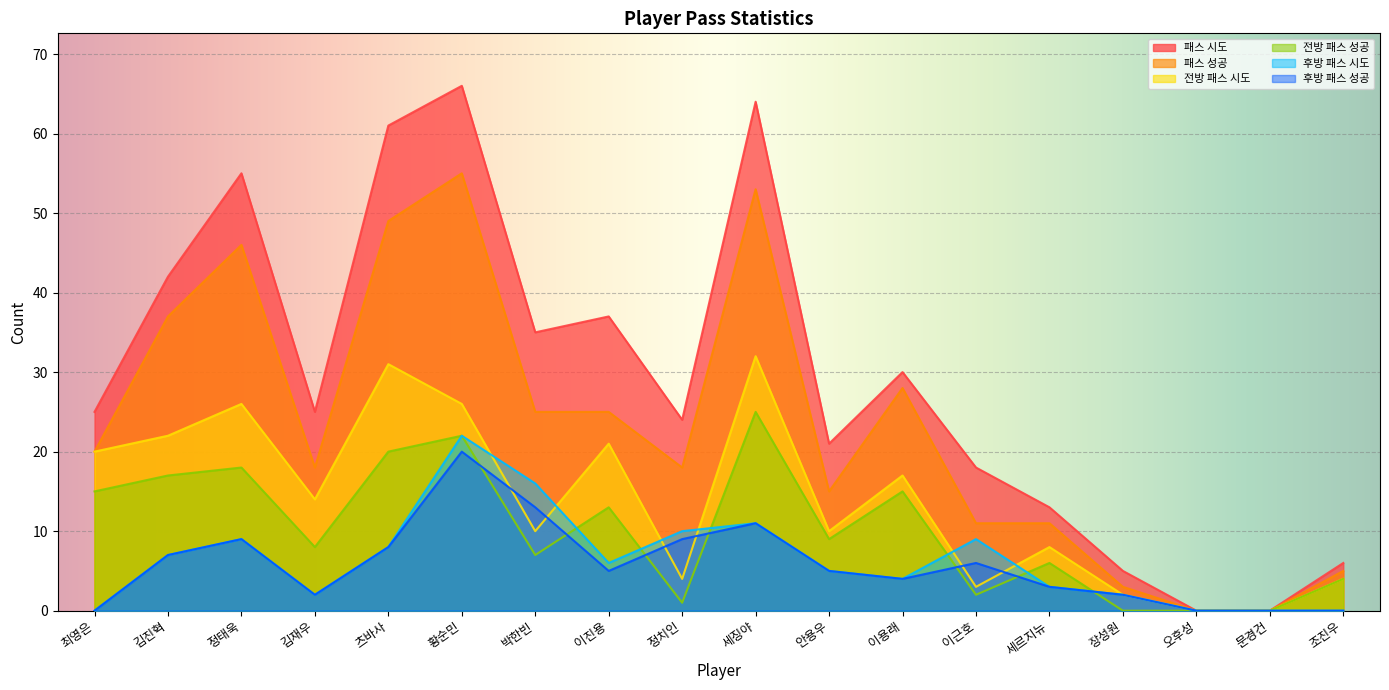

Reading left to right, list all the values displayed in this chart.

패스 시도: 25	42	55	25	61	66	35	37	24	64	21	30	18	13	5	0	0	6
패스 성공: 20	37	46	18	49	55	25	25	18	53	15	28	11	11	3	0	0	5
전방 패스 시도: 20	22	26	14	31	26	10	21	4	32	10	17	3	8	2	0	0	4
전방 패스 성공: 15	17	18	8	20	22	7	13	1	25	9	15	2	6	0	0	0	4
후방 패스 시도: 0	7	9	2	8	22	16	6	10	11	5	4	9	3	2	0	0	0
후방 패스 성공: 0	7	9	2	8	20	13	5	9	11	5	4	6	3	2	0	0	0